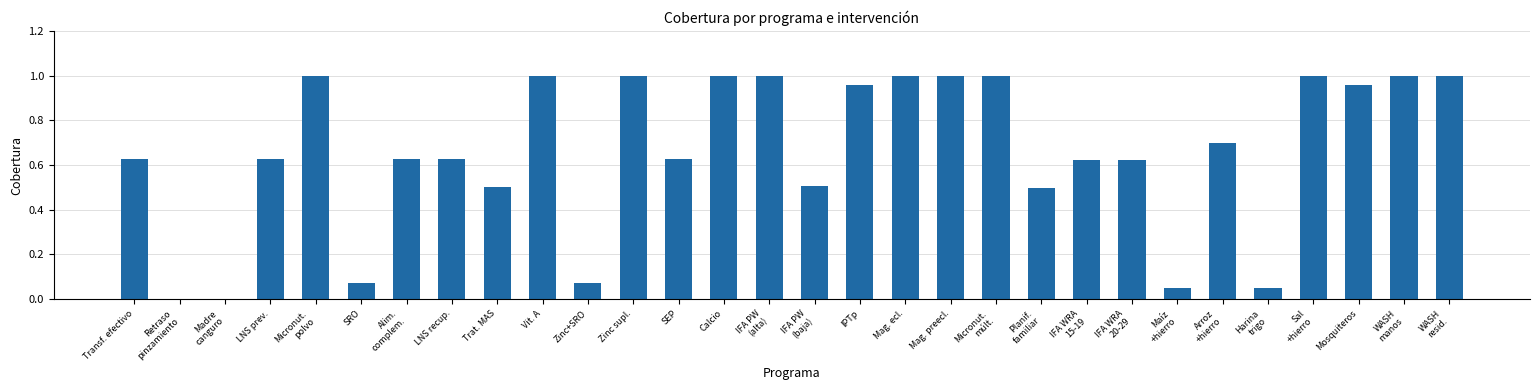

What is the change in value from Transf. efectivo to Retraso
pinzamiento?

-0.6